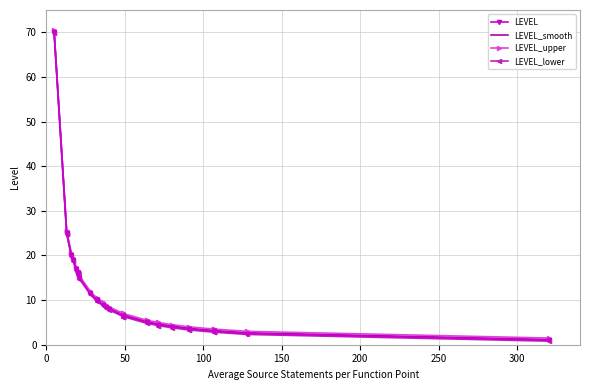

What is the lowest value of the LEVEL_smooth series?

1.2